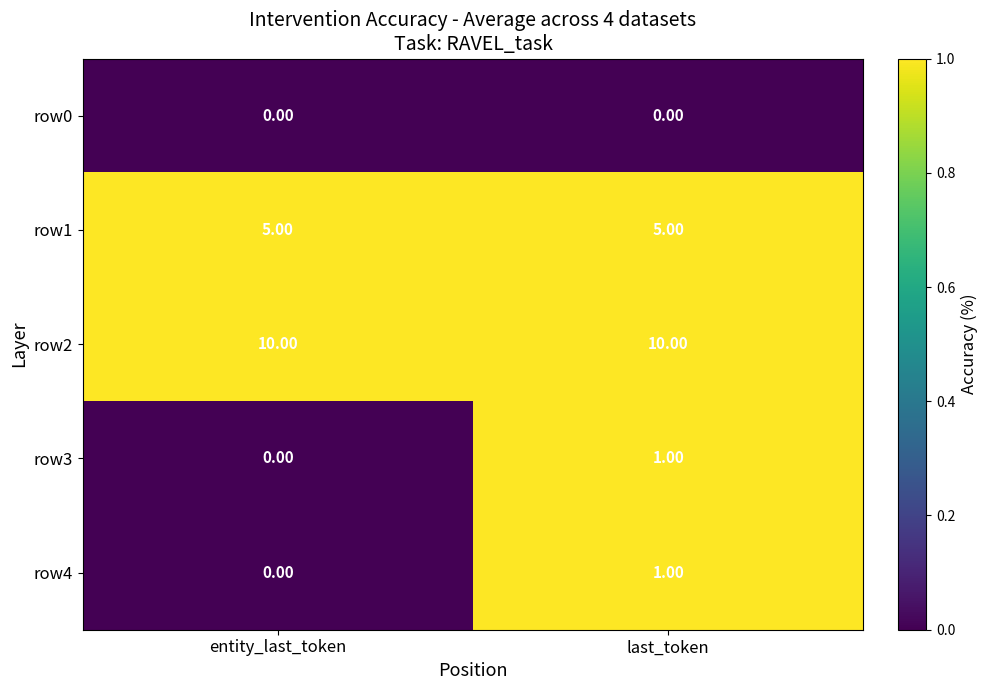

At which category is the sum across all series the highest?

last_token